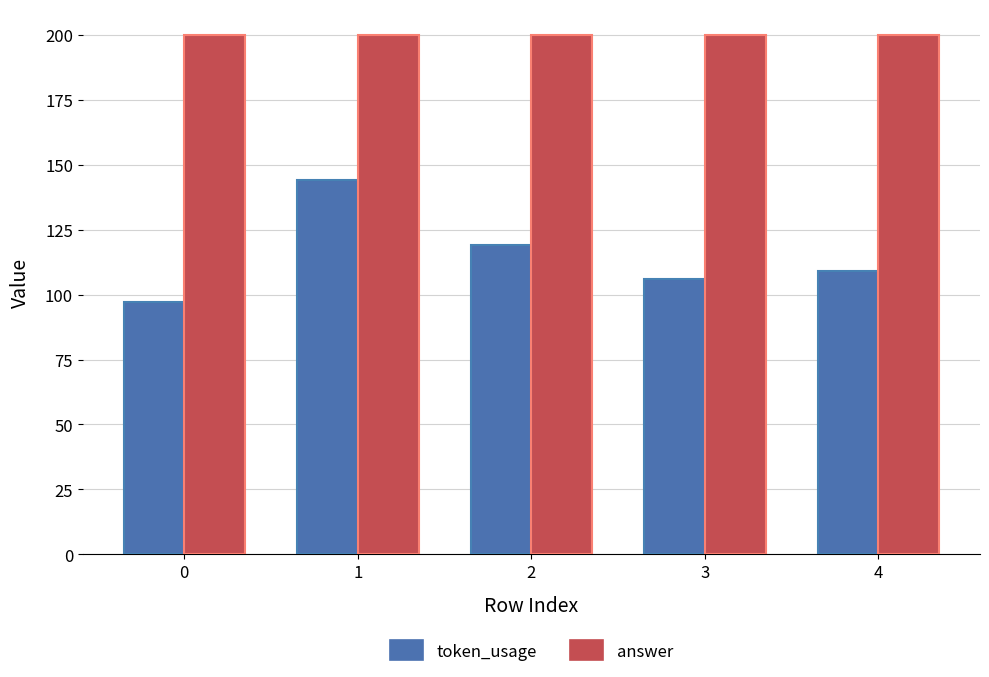

Which series has the largest range (max minus min)?

token_usage